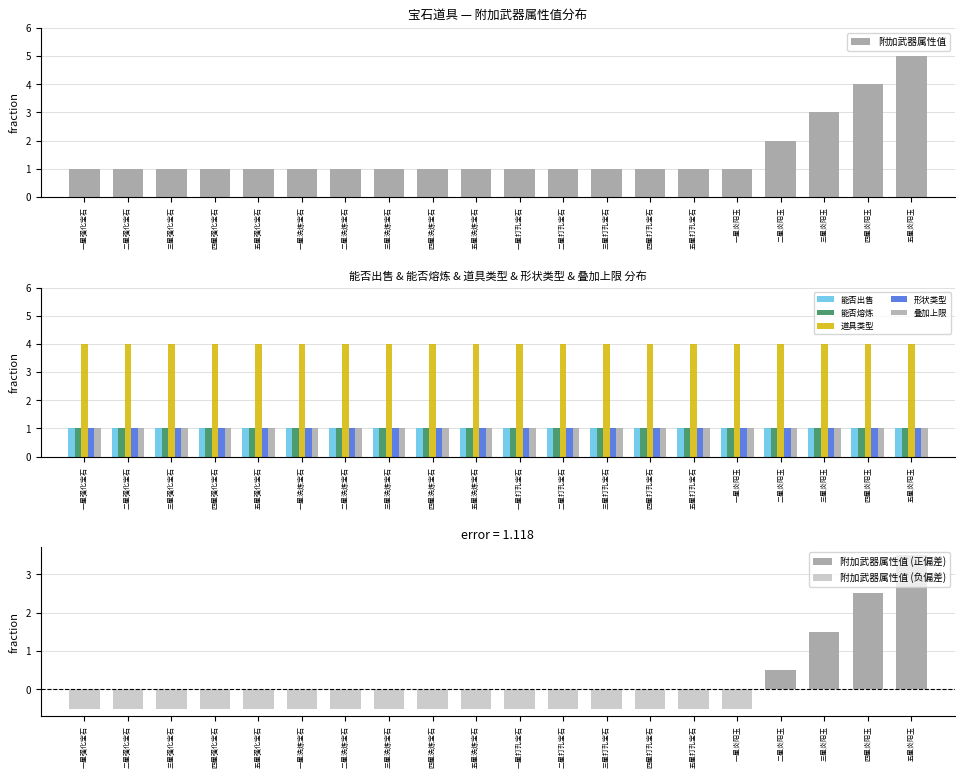

What is the total value across all series at 一星强化宝石?

9